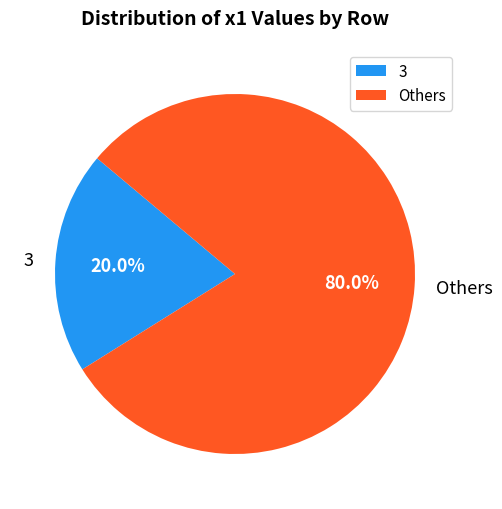

Rank the categories by value from lowest to highest.

3, Others